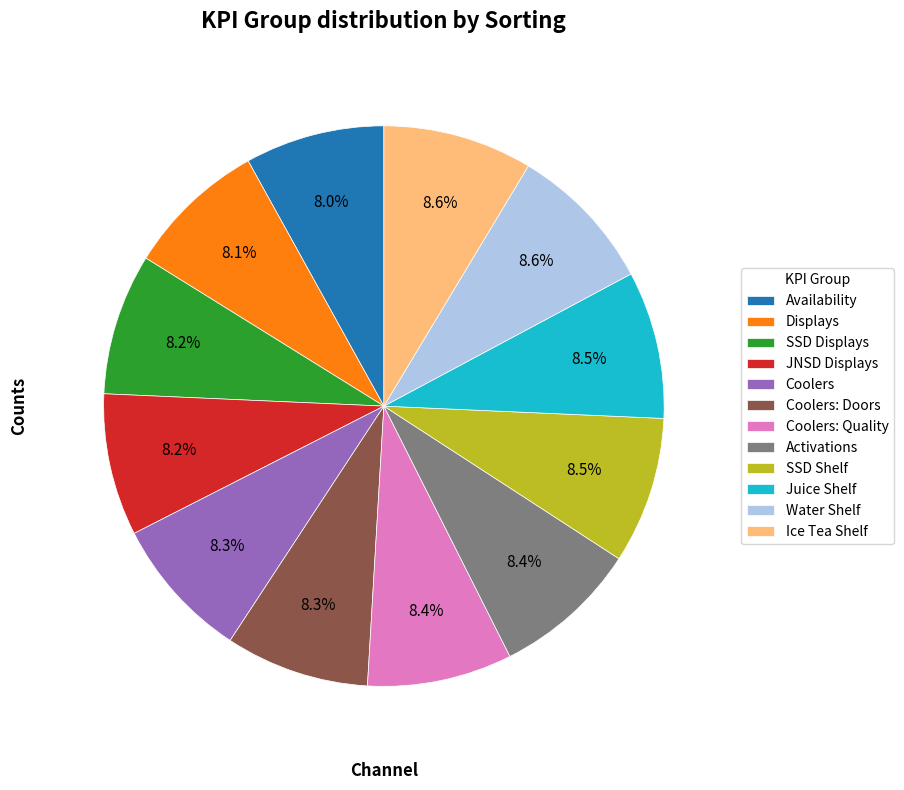

Count the number of slices in the pie.

12